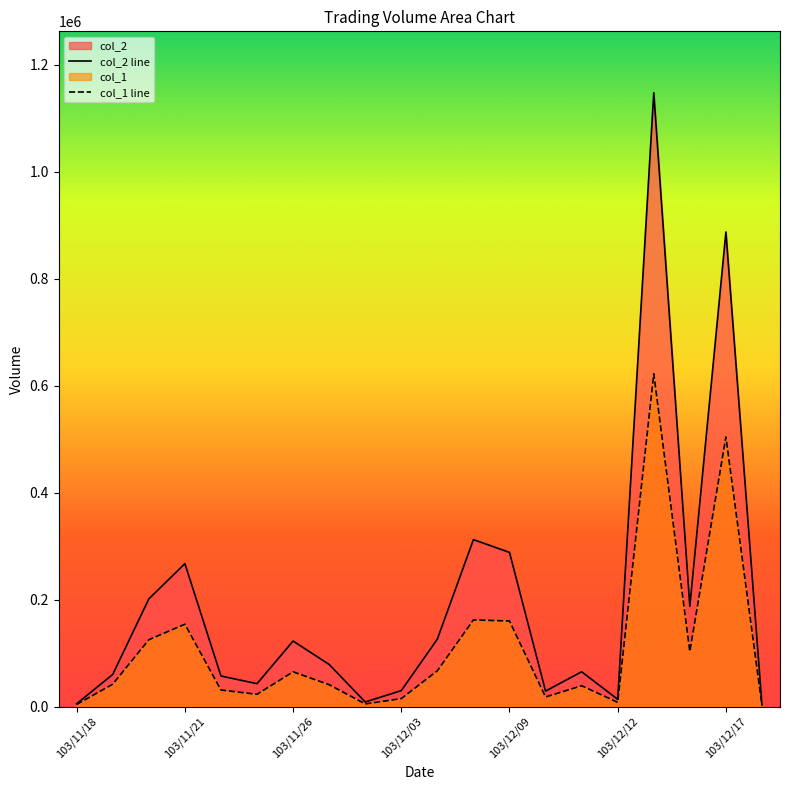

What is the sum of all col_2 line values?

3933150